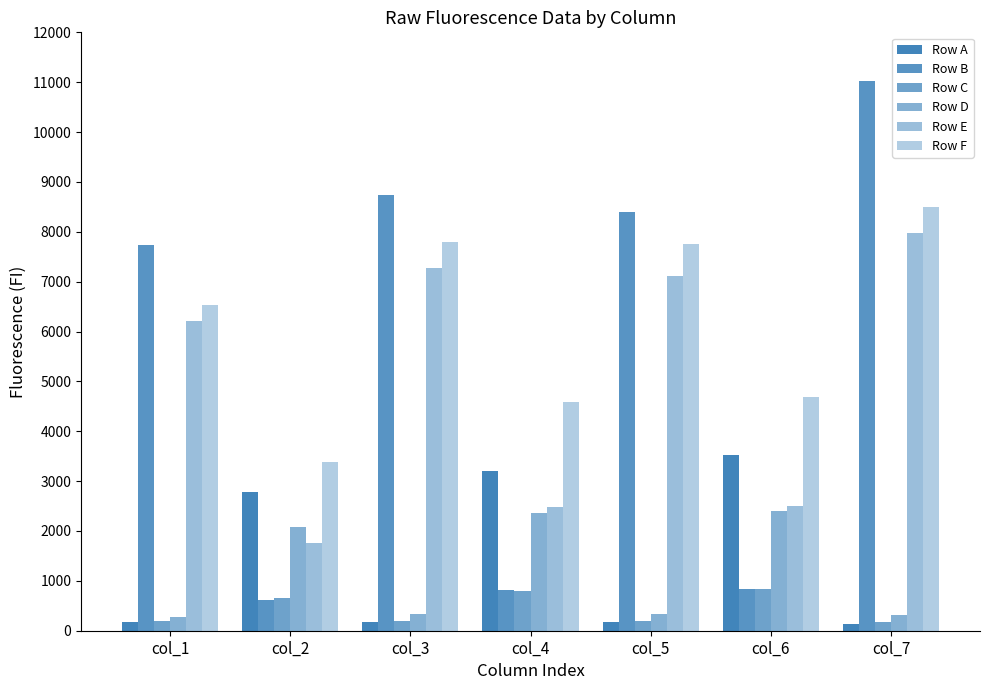

Which series has the largest range (max minus min)?

Row B